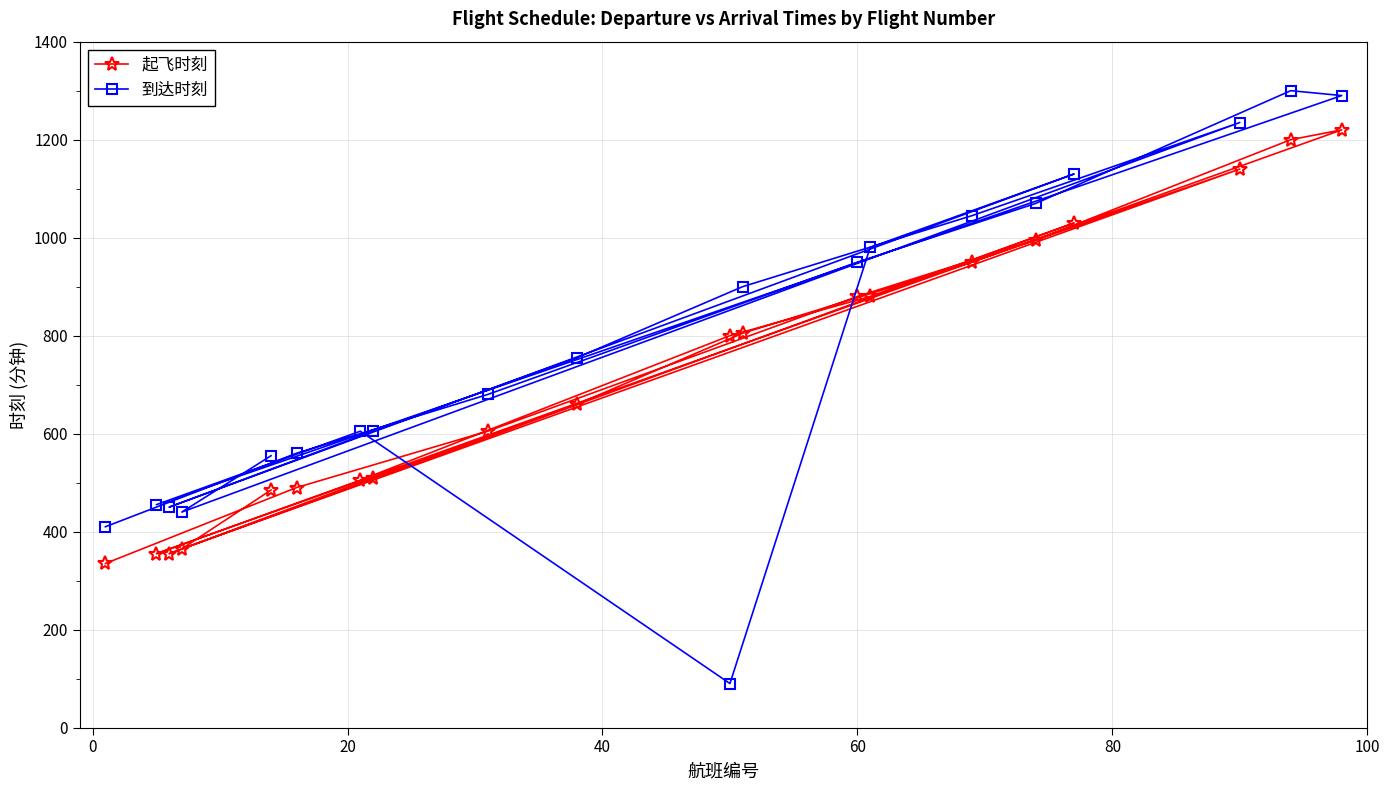

What is the sum of all 到达时刻 values?

15505